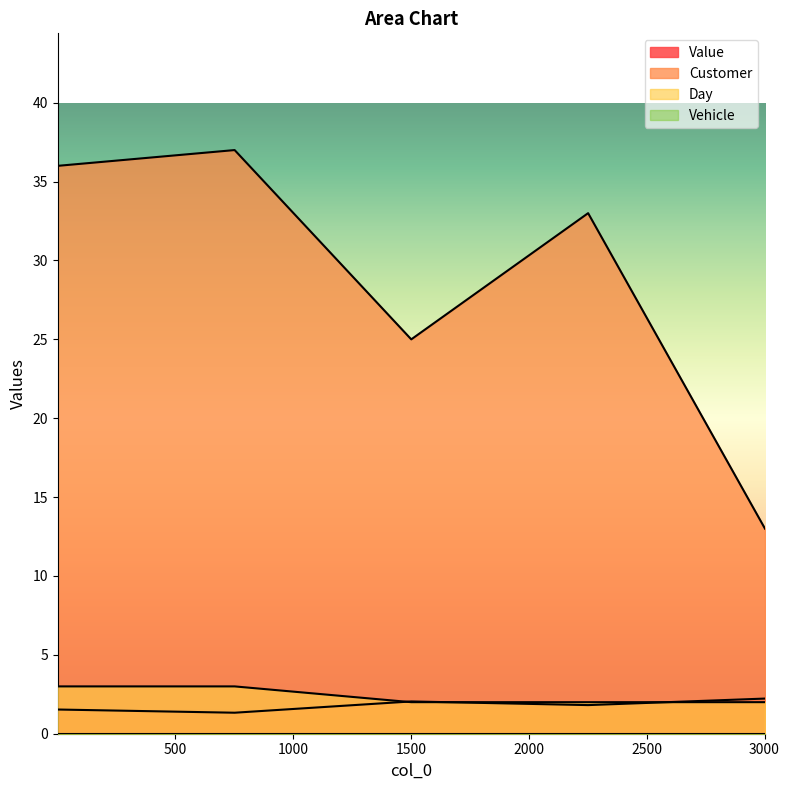

What is the difference between the second highest and second lowest values in the Day series?

1.0